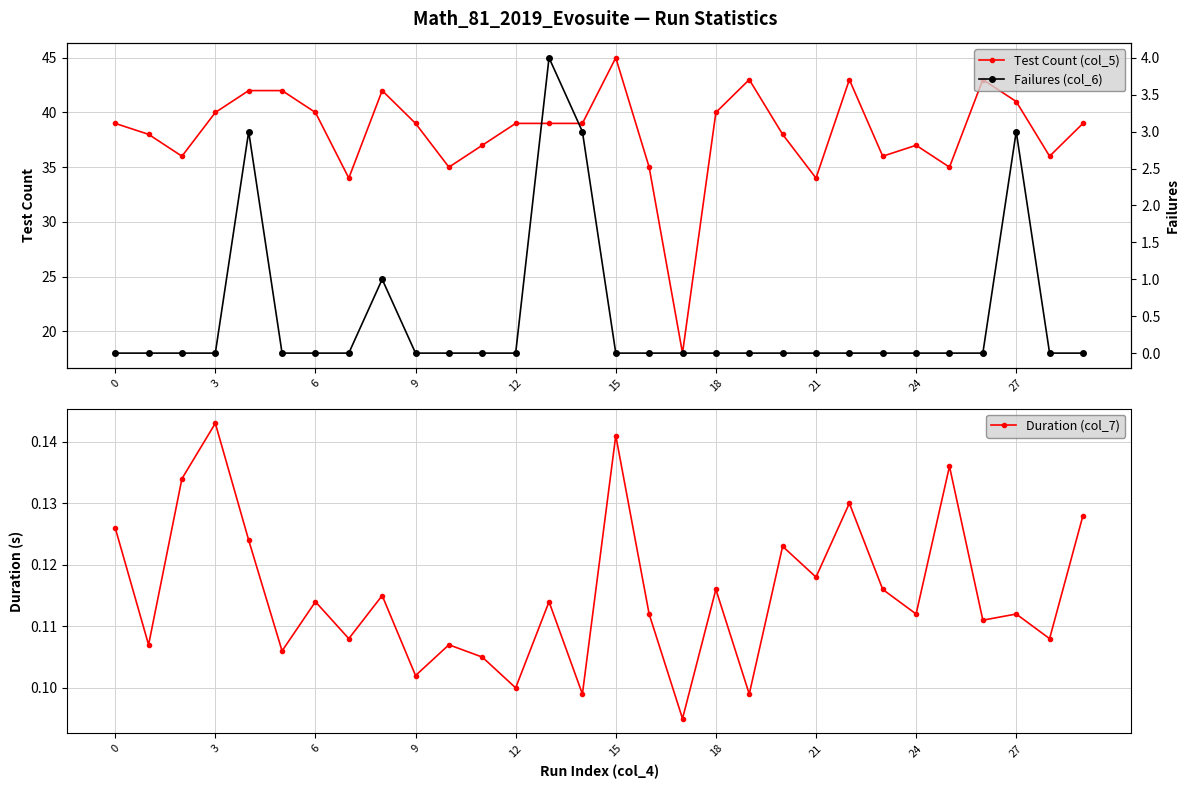

Is it true that Failures (col_6) equals 0.0 at 0?

True